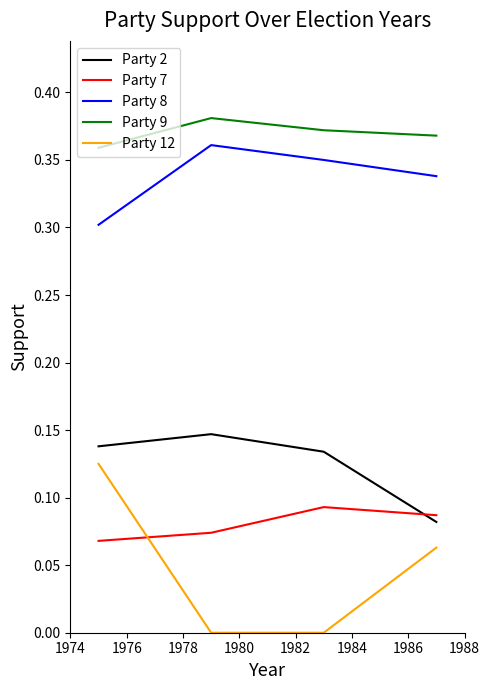

True or false: Party 7 and Party 9 intersect in this chart.

False